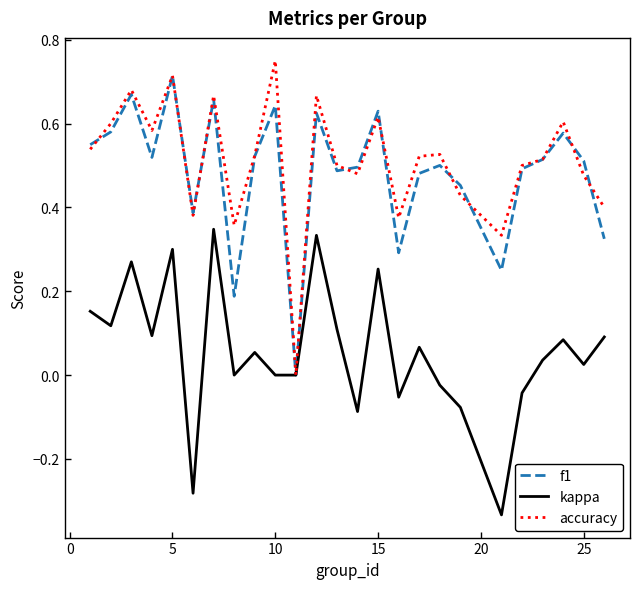

Which series has the largest range (max minus min)?

accuracy